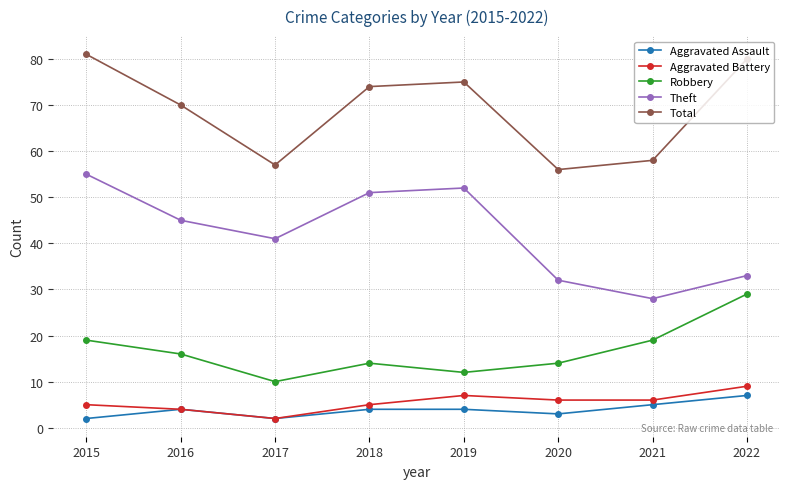

At which category does Total reach its first local peak?

2019